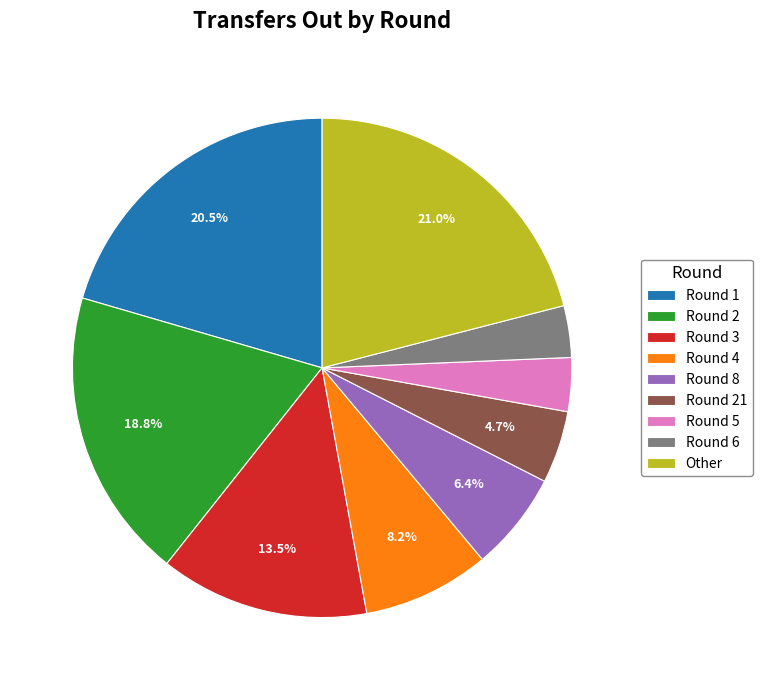

Between Round 3 and Other, which is larger?

Other